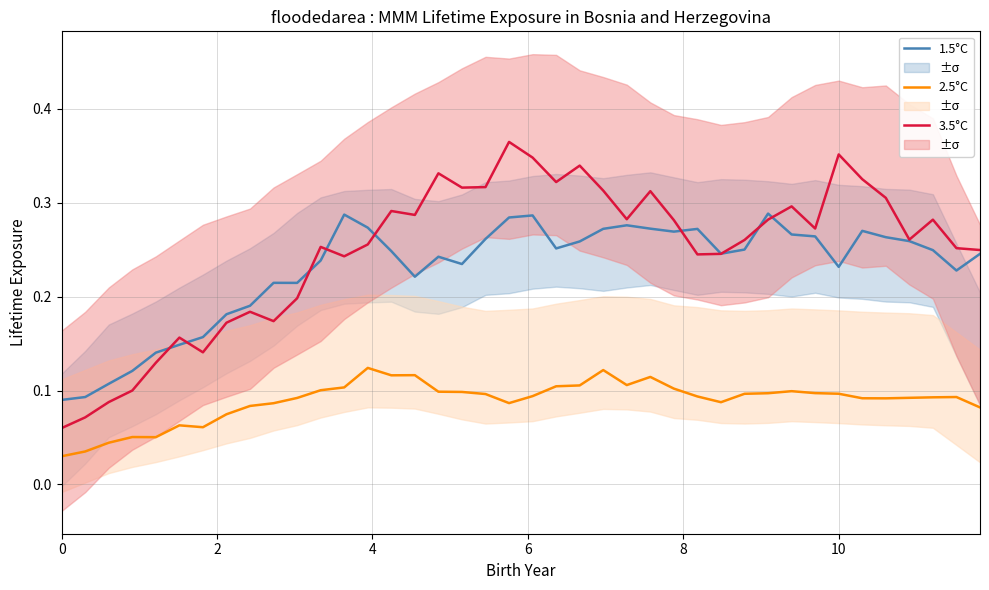

What are all the series names shown in the legend?

1.5°C, 2.5°C, 3.5°C